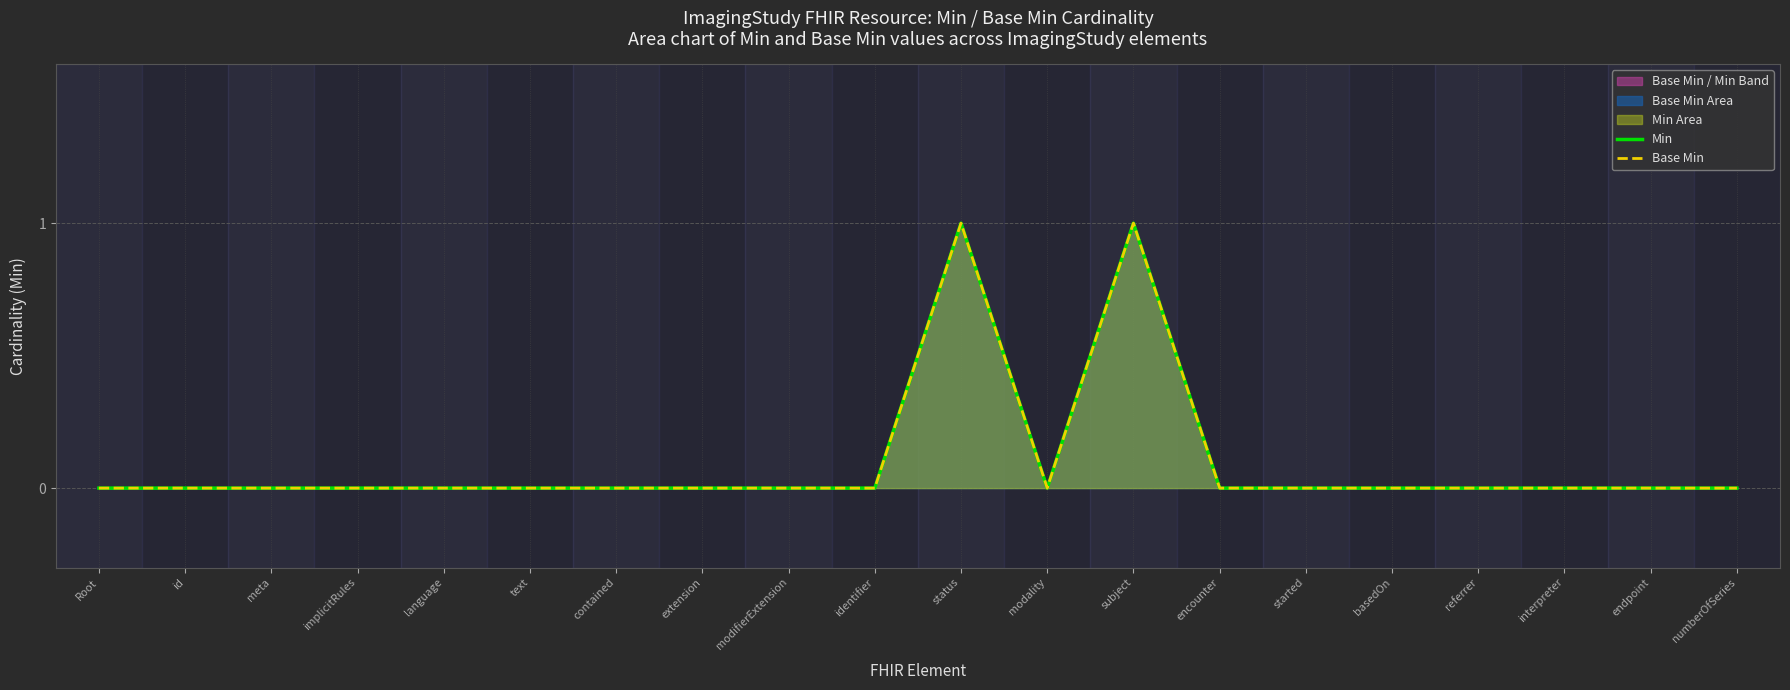

Which series has the largest total across all categories?

Min